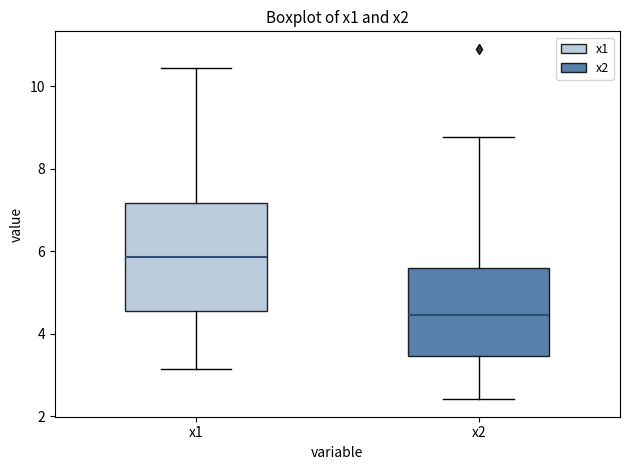

Reading left to right, read every box against the y-axis: the position of its median line, the range the box covers, and the ends of its whiskers. The values are not printed on the chart, so give them approximately, as read against the axis.

x1: median 5.8, box 4.6 to 7.2, whiskers 3.2 to 10.4
x2: median 4.4, box 3.4 to 5.6, whiskers 2.4 to 8.8